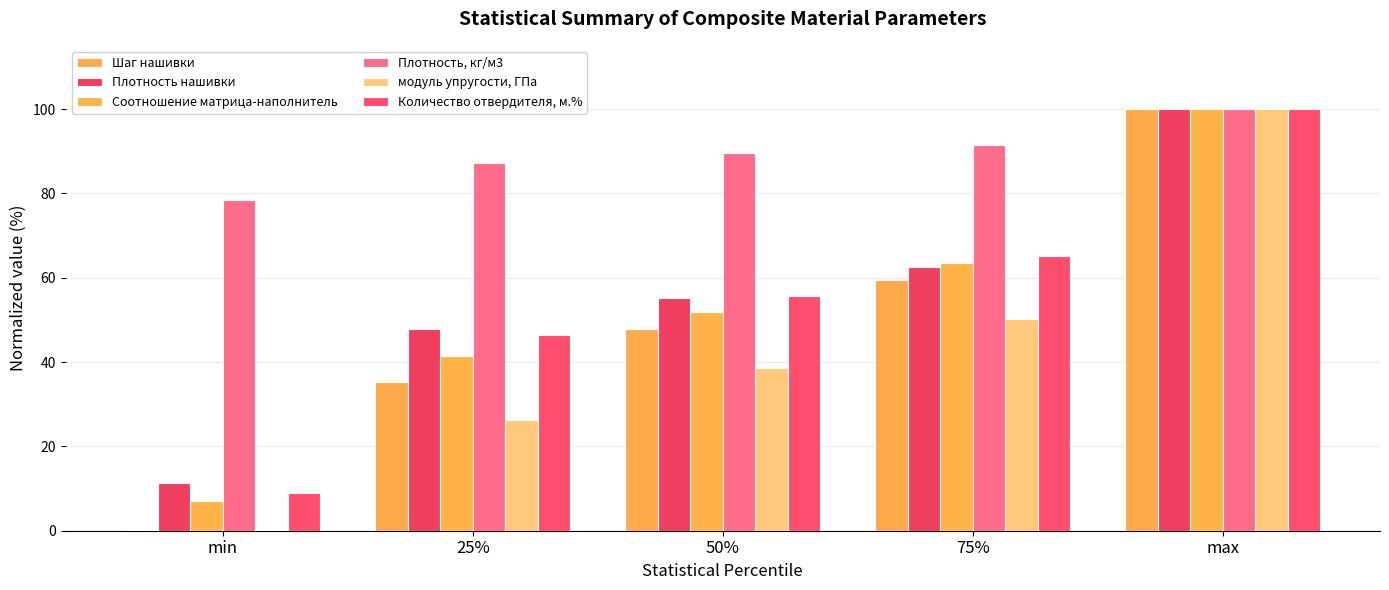

What is the total value across all series at 25%?

284.4